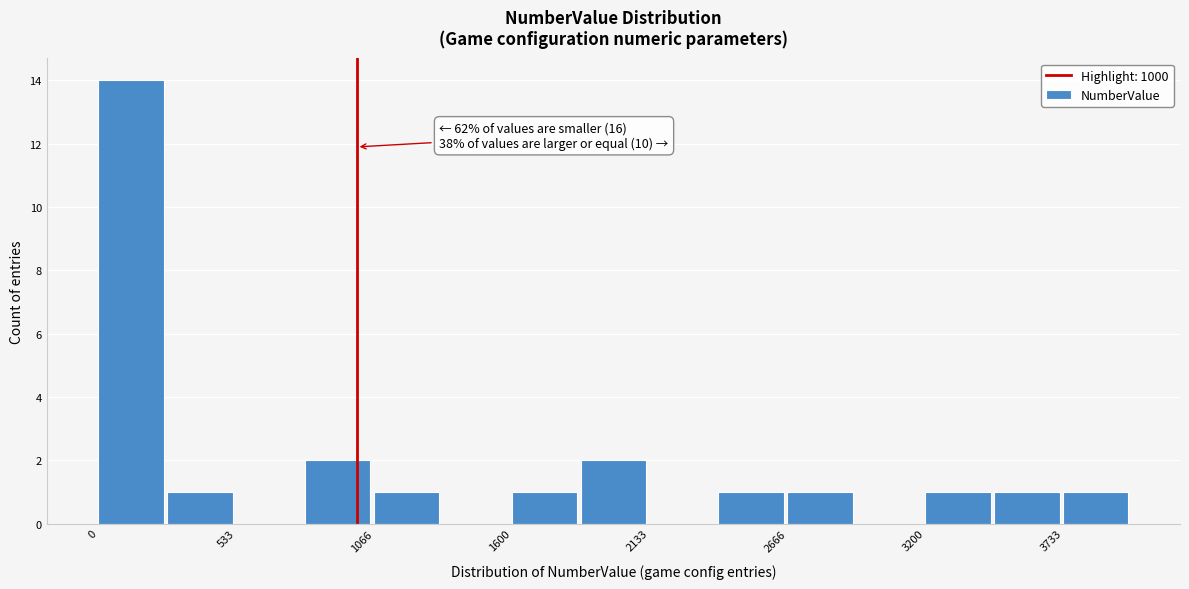

Around what value on the x-axis is the tallest bar? Give the approximate position of its centre, as read against the axis.

100